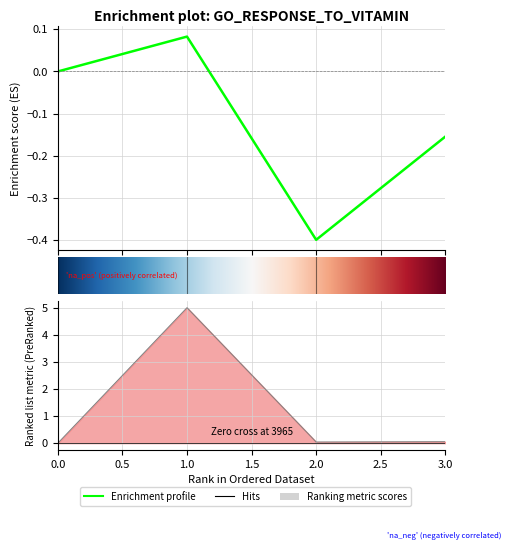

Is it true that col_2 equals -0.2 at 2?

False